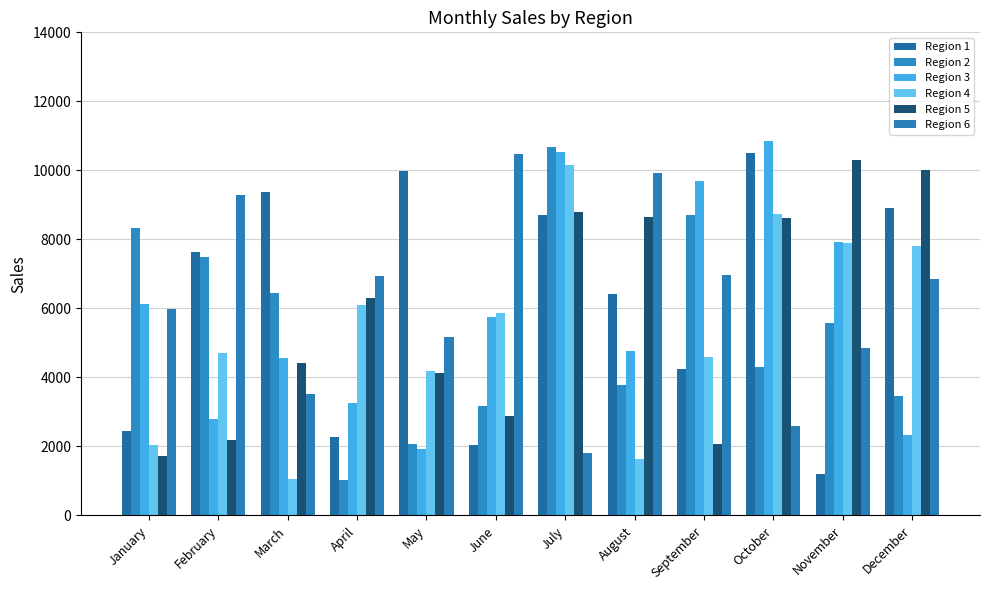

What is the minimum value shown in the chart?

1042